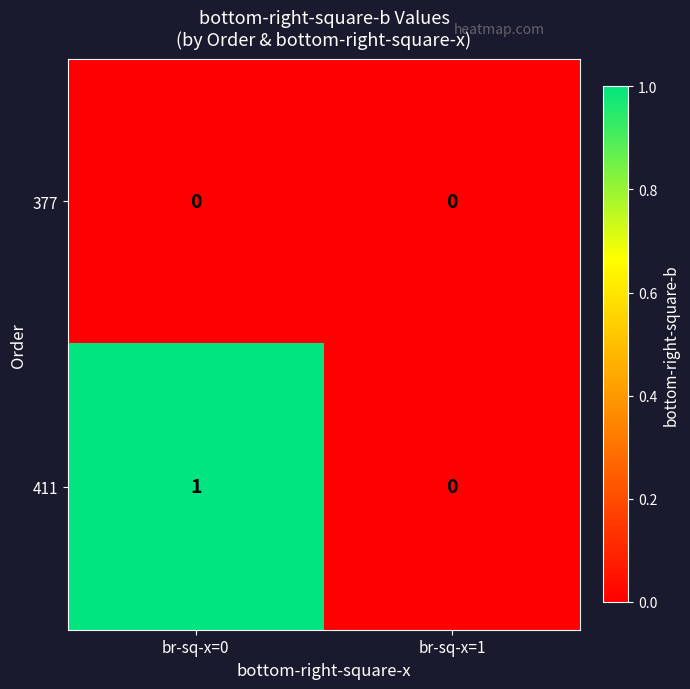

True or false: 411 has a value of 1 at br-sq-x=1.

False